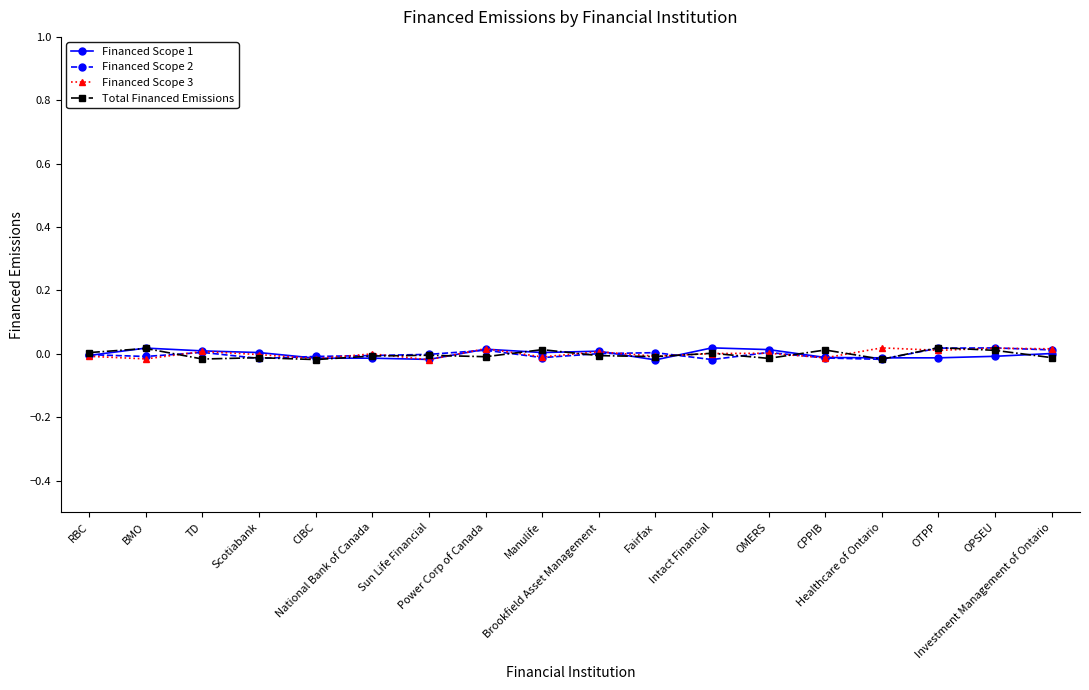

True or false: Total Financed Emissions has more than 1 interior local peaks.

True